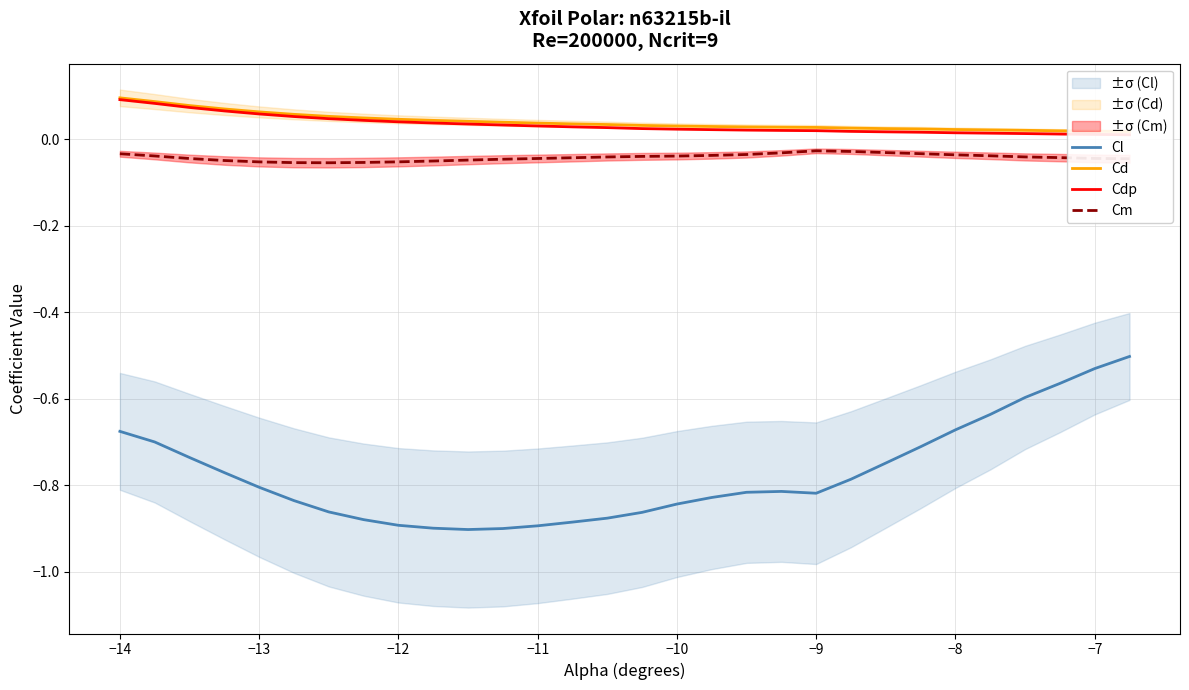

True or false: Cl and Cm intersect in this chart.

False